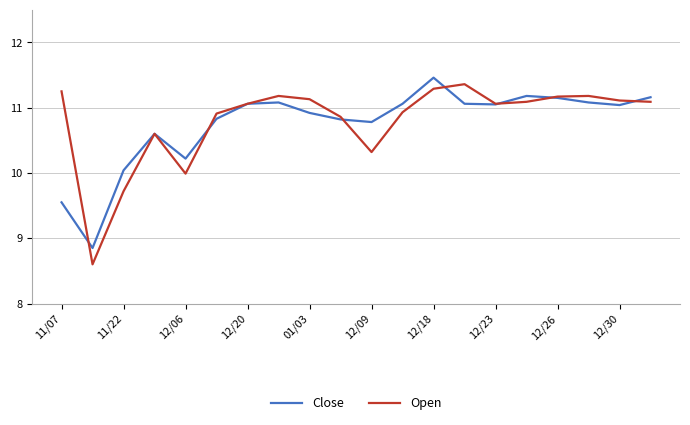

What is the greatest value displayed?

11.5